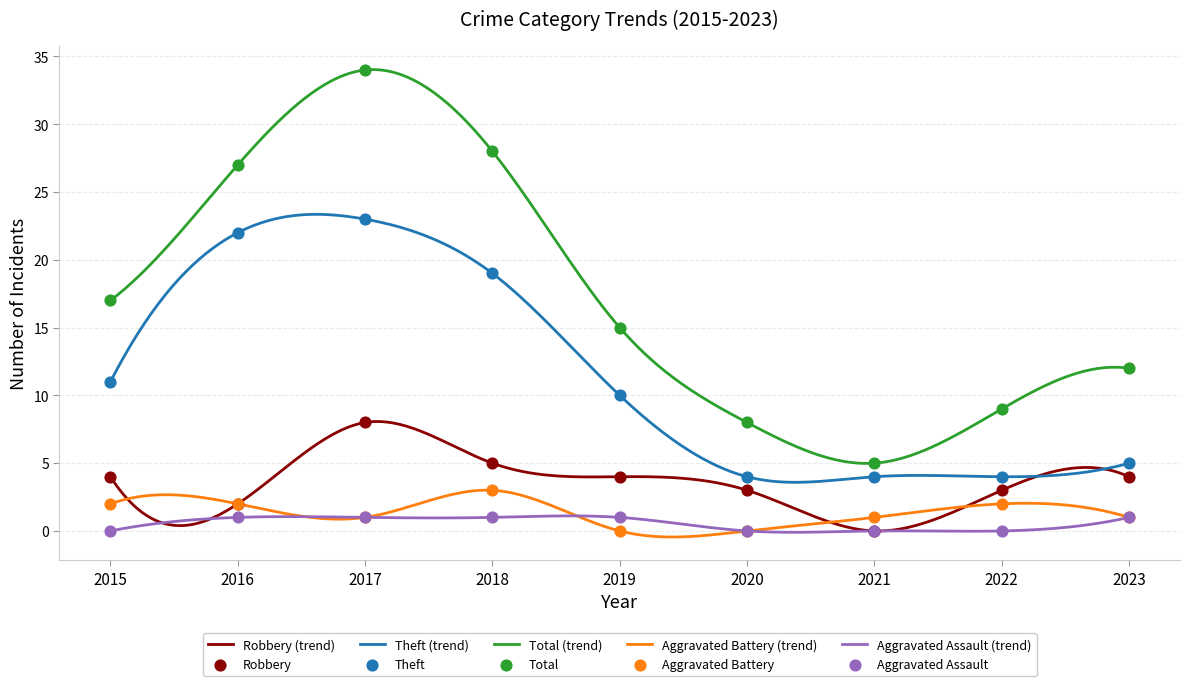

Which series reaches the minimum Y coordinate?

Robbery